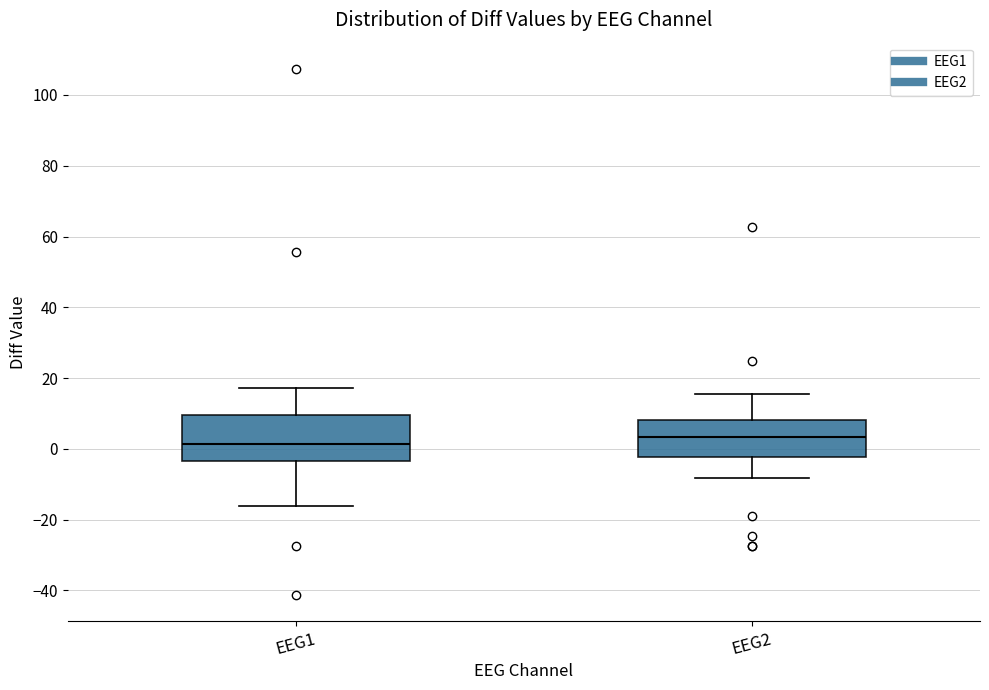

Where does the lower whisker of the box for EEG1 end on the y-axis? The values are not printed on the chart, so give them approximately, as read against the axis.

-16